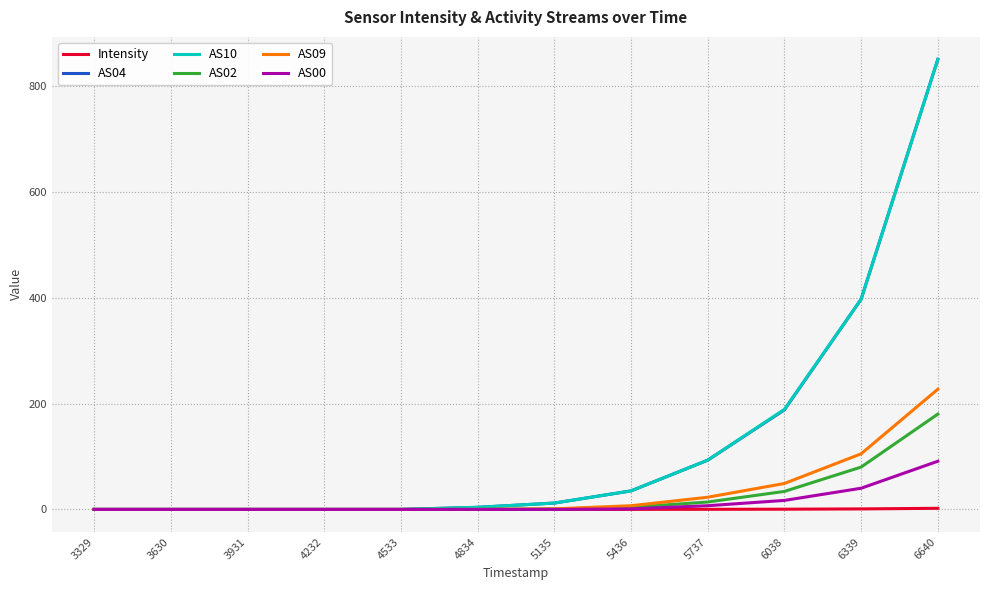

At which category is the sum across all series the highest?

6640